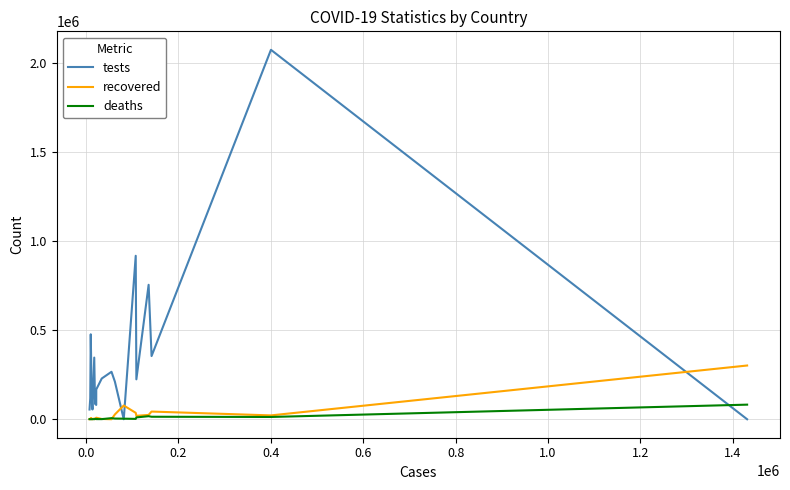

Which series has the widest spread of values?

tests